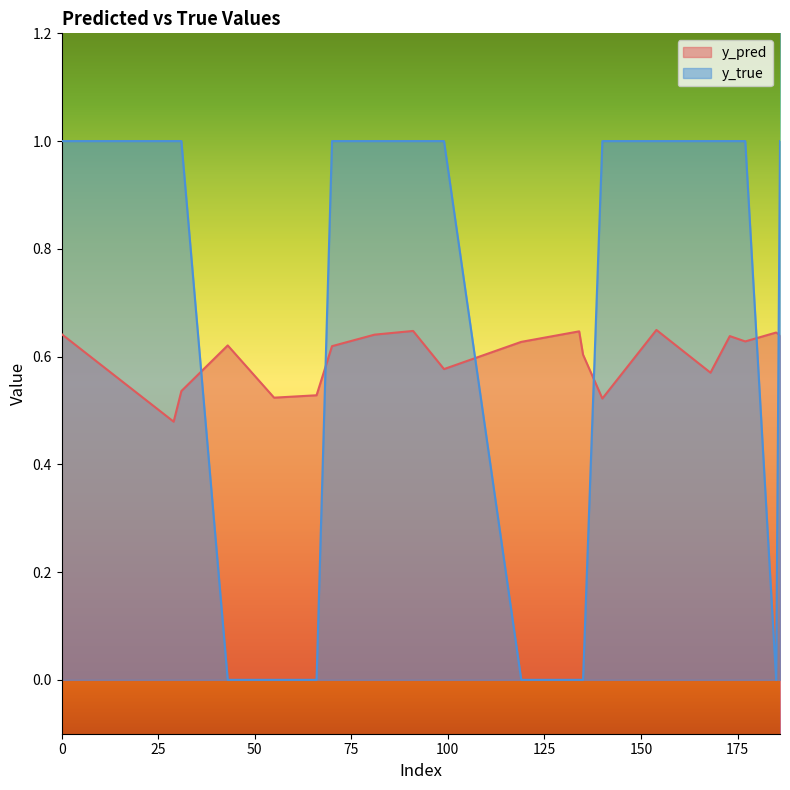

Reading left to right, list all the values displayed in this chart.

y_pred: 0.6	0.5	0.5	0.6	0.5	0.5	0.6	0.6	0.6	0.6	0.6	0.6	0.6	0.5	0.6	0.6	0.6	0.6	0.6	0.6
y_true: 1.0	1.0	1.0	0.0	0.0	0.0	1.0	1.0	1.0	1.0	0.0	0.0	0.0	1.0	1.0	1.0	1.0	1.0	0.0	1.0